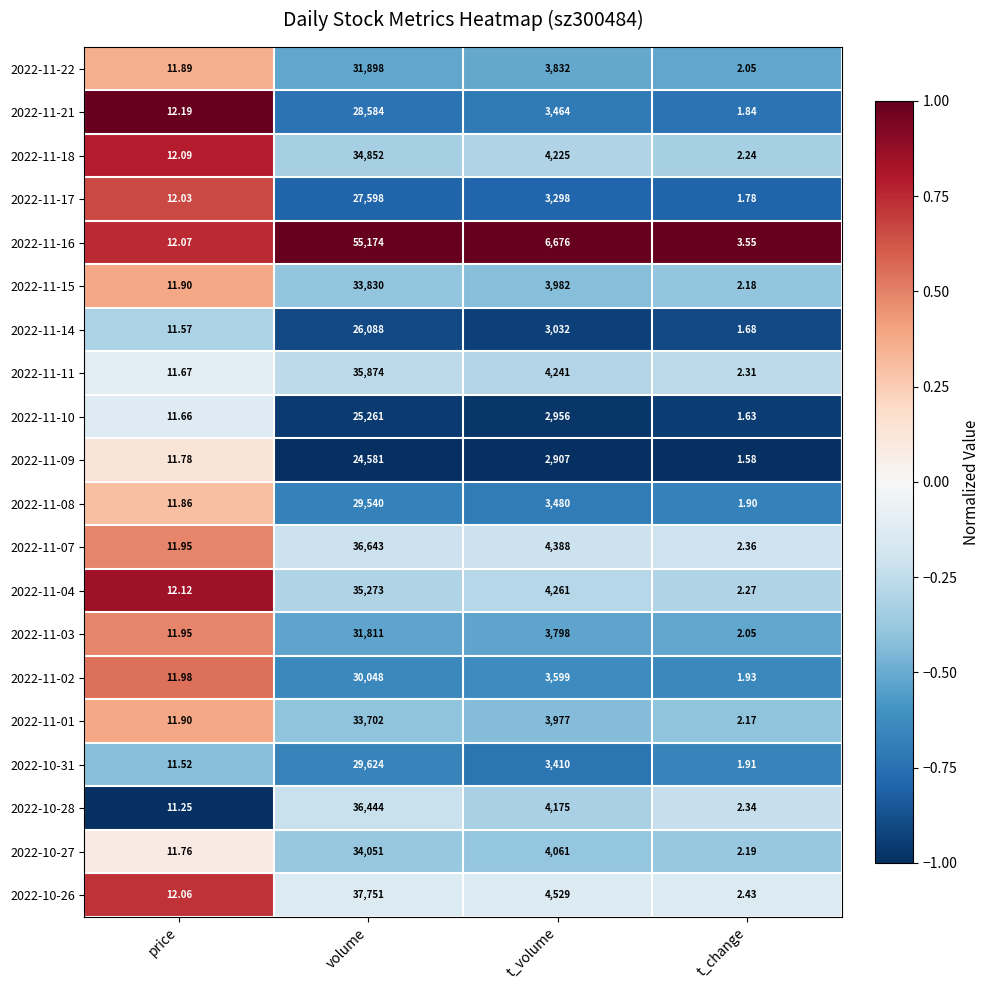

At which category is the sum across all series the highest?

volume